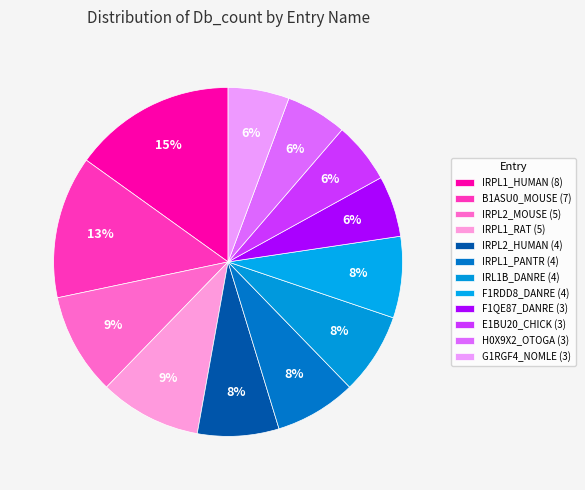

How many segments does this pie chart have?

12